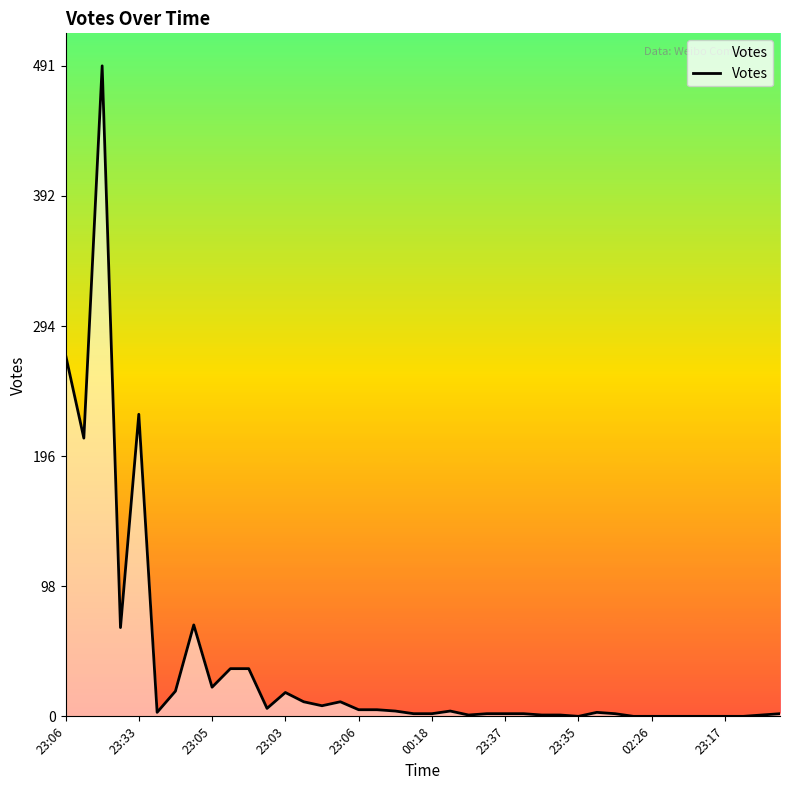

What is the greatest value displayed?

491